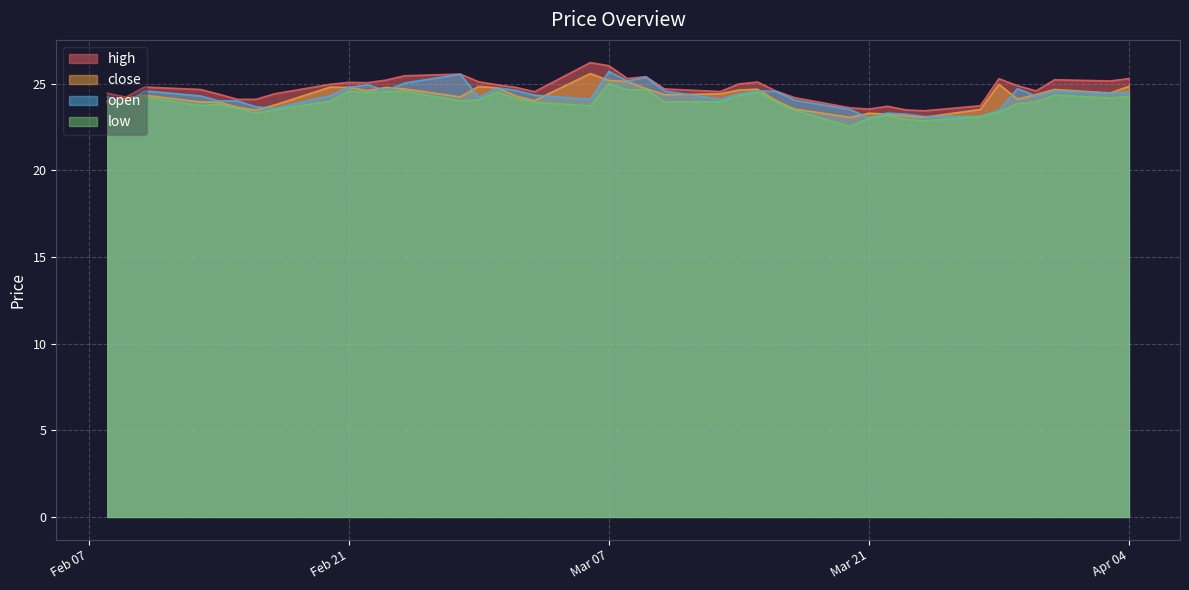

Where is high nearest to the value 24?

2023-02-16